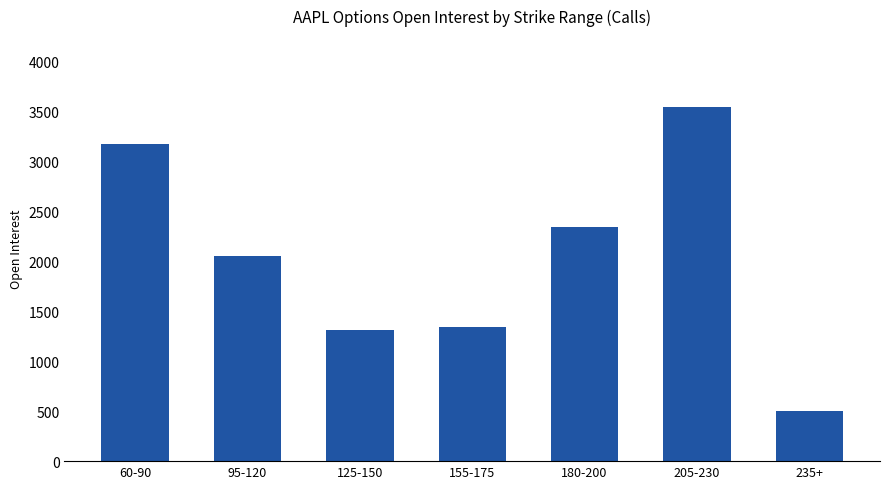

Where does the data first go above 2051?

60-90